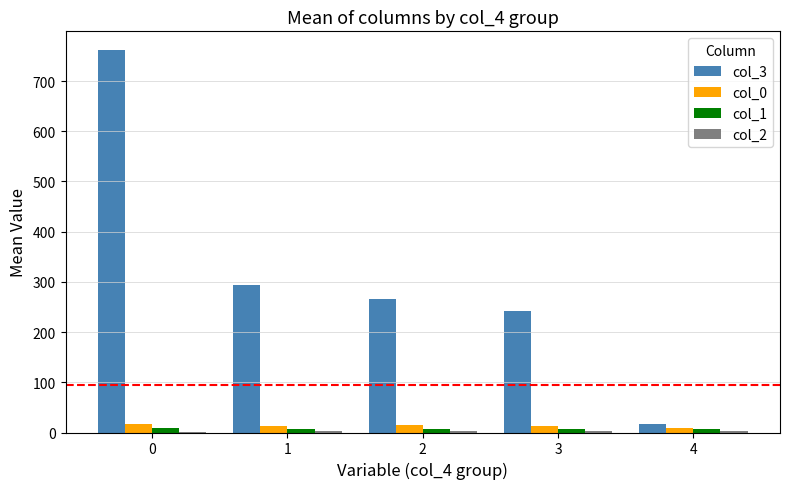

Which series has the largest total across all categories?

col_3